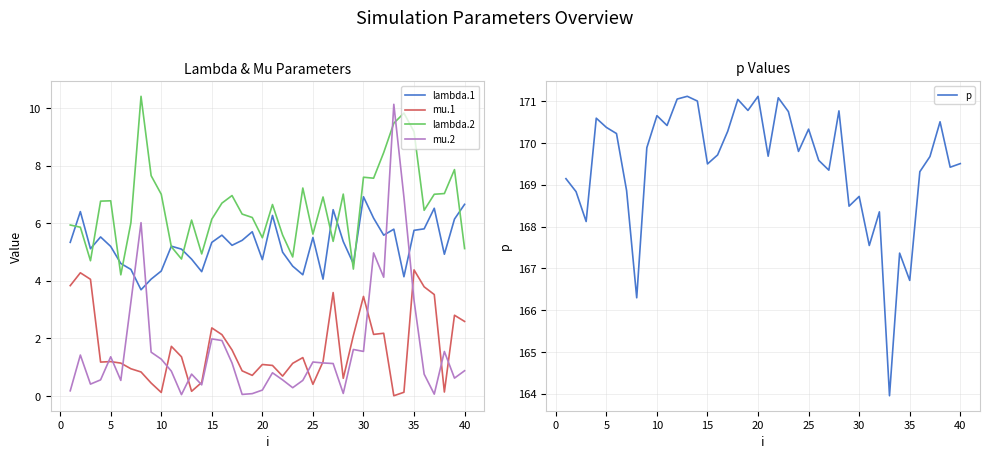

What is the difference between the maximum and minimum values in the mu.1 series?

4.4